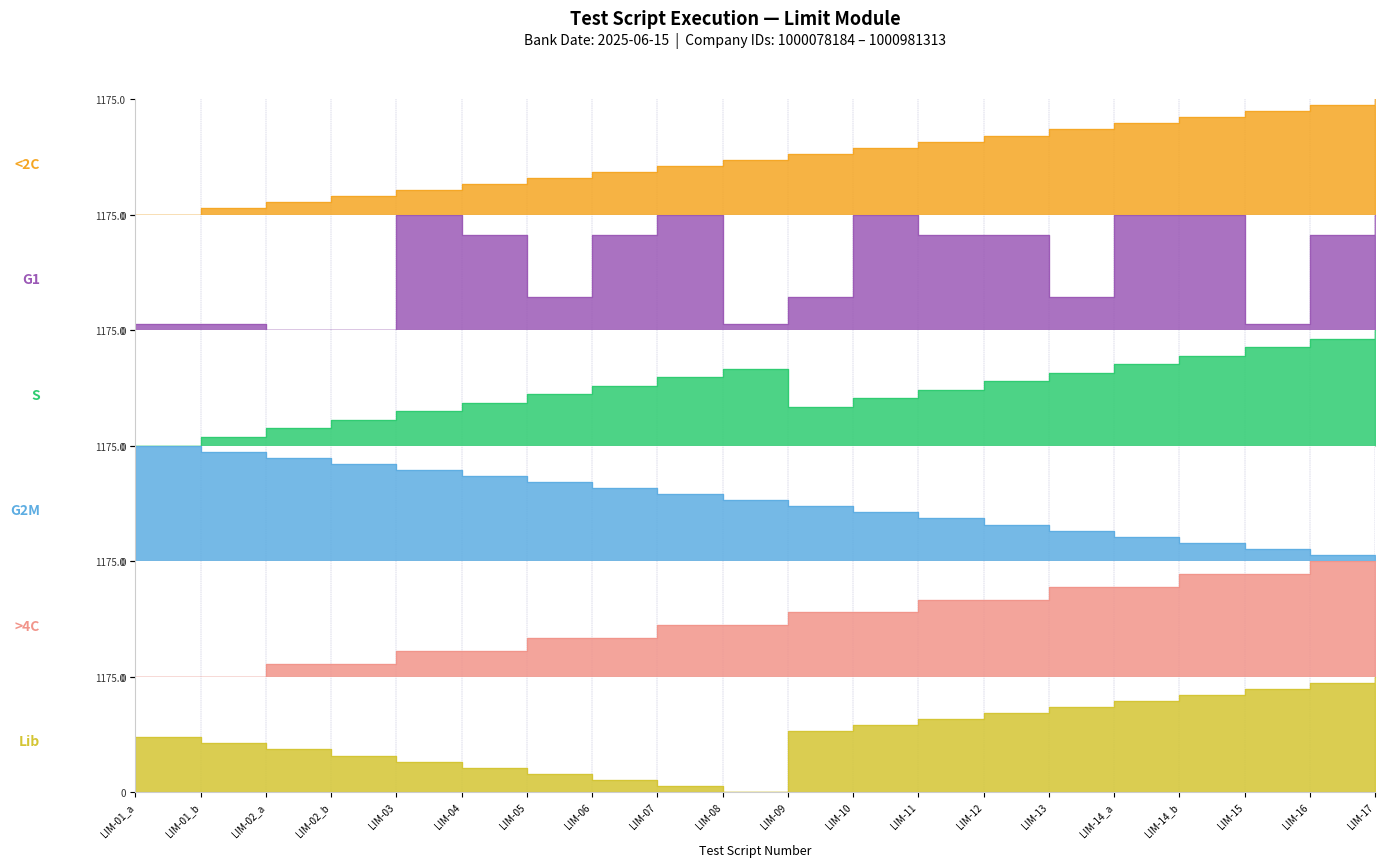

What are all the series names shown in the legend?

<2C, G1, S, G2M, >4C, Lib